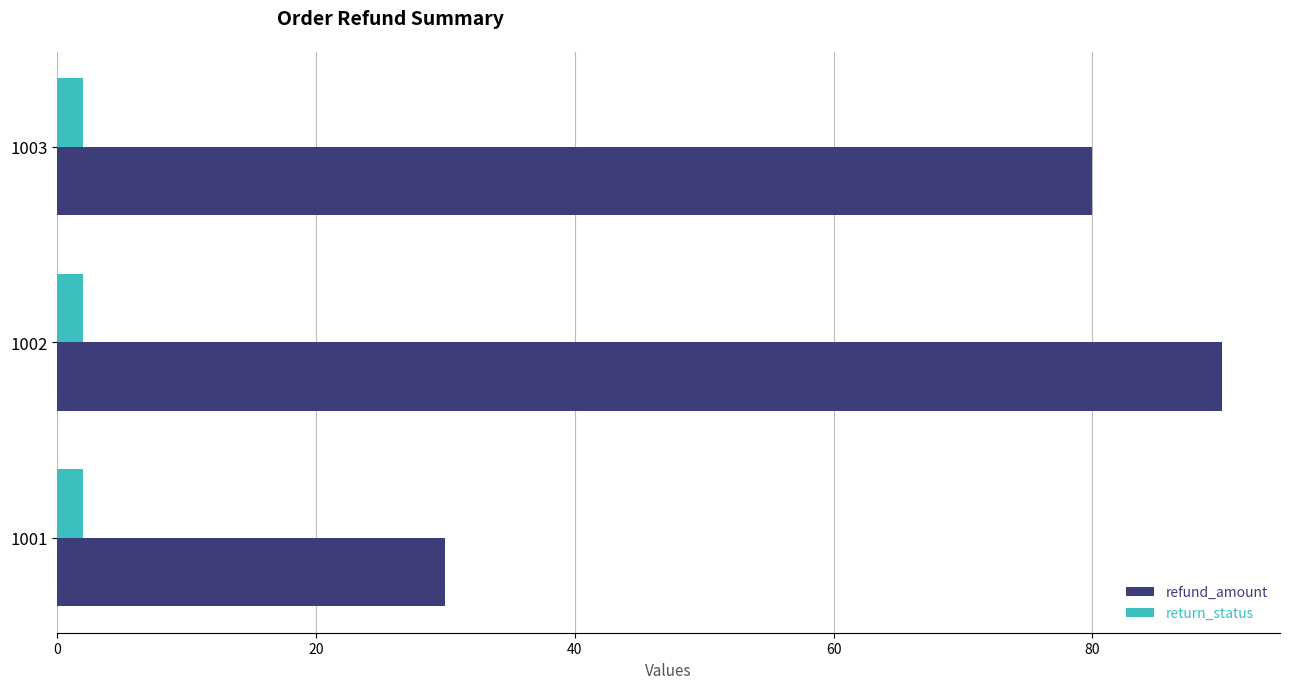

What are all the series names shown in the legend?

refund_amount, return_status